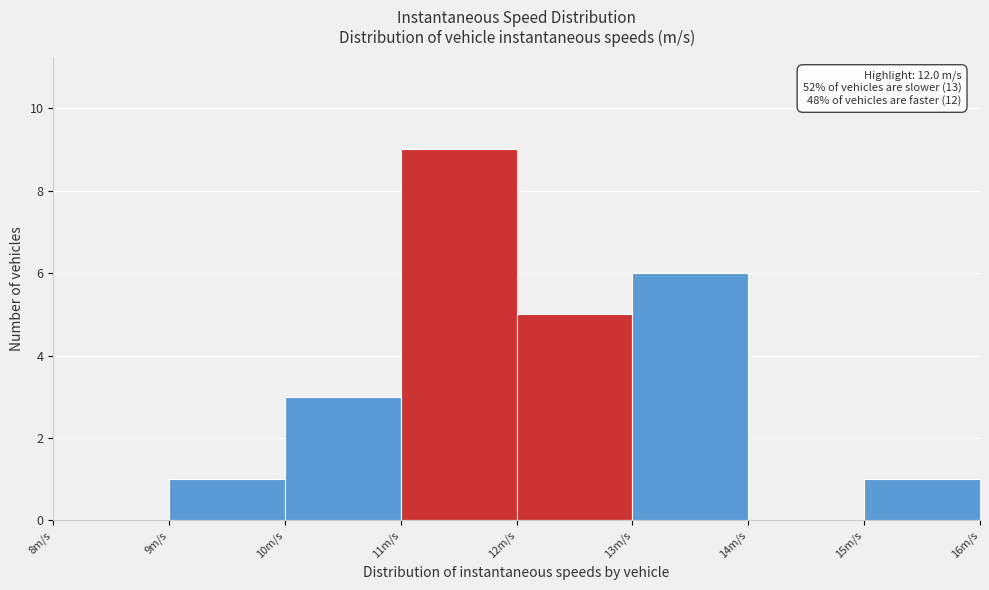

Which range on the x-axis has the tallest bar?

11 to 12